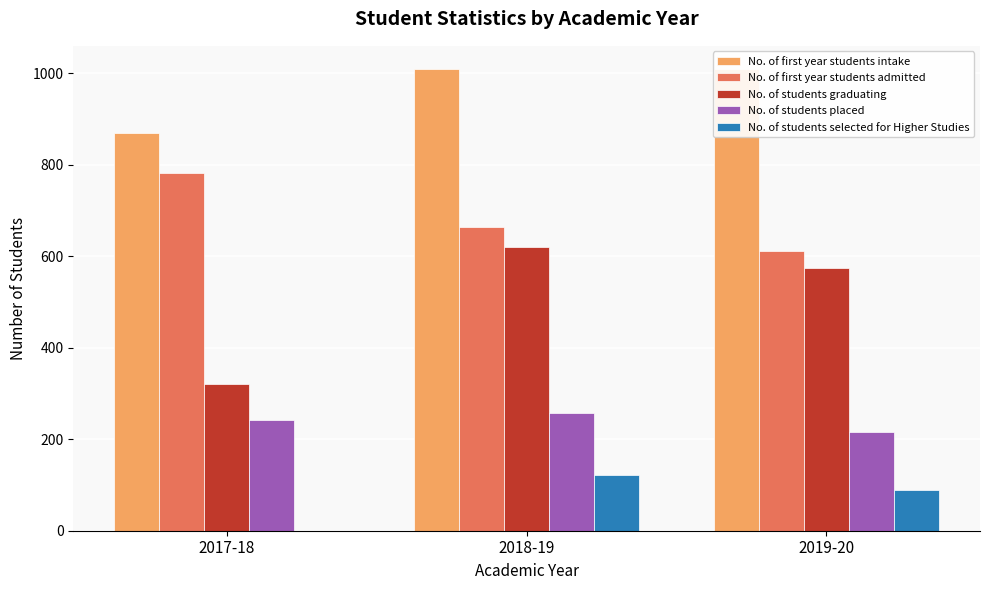

What is the label of the 2nd bar from the right?

2018-19